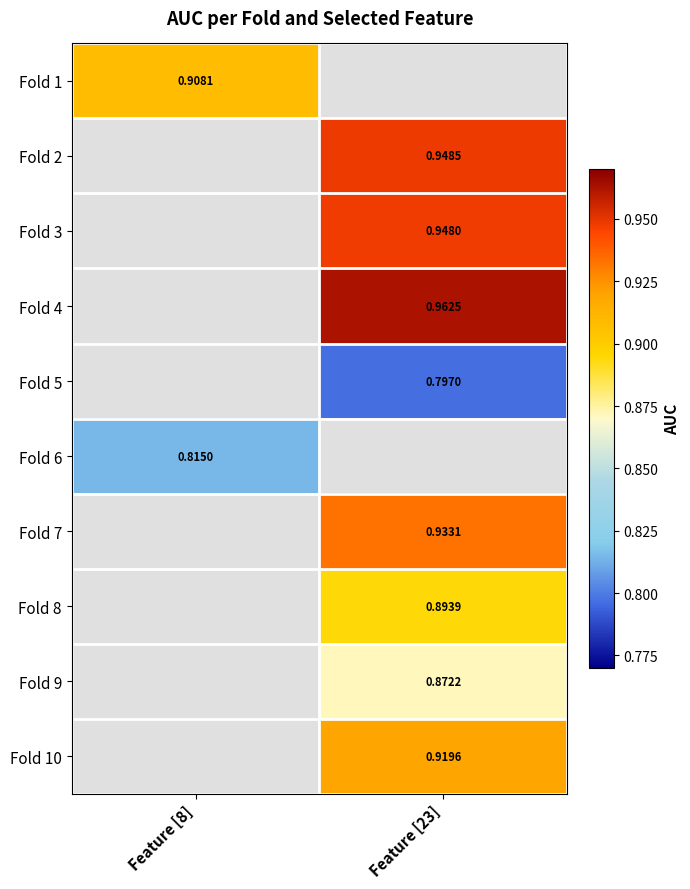

Which series has the widest spread of values?

Fold 1